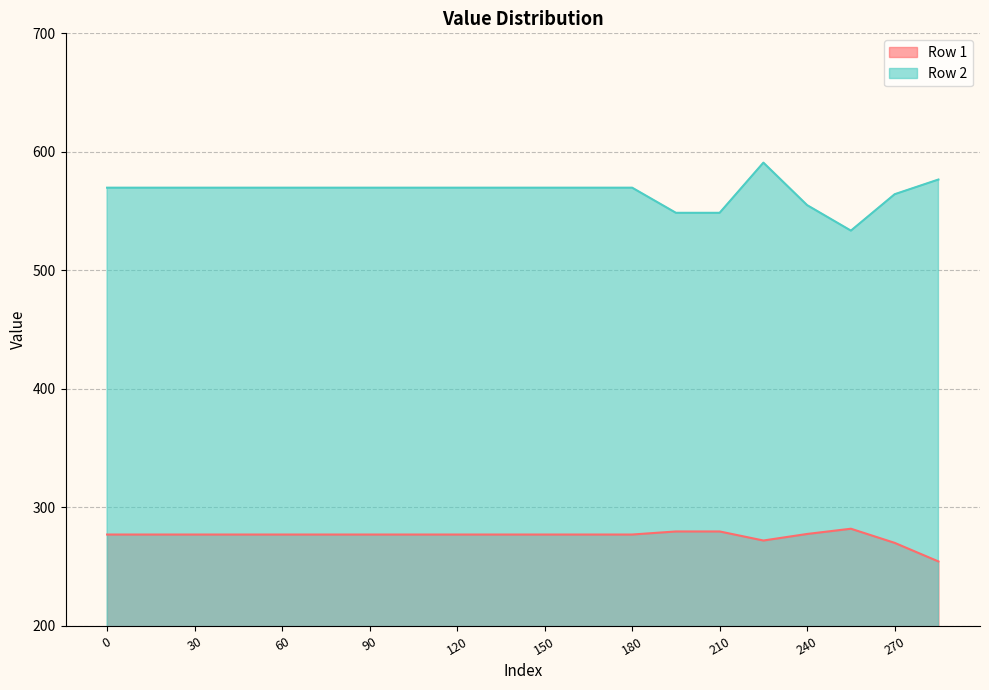

True or false: Row 2 and Row 1 intersect in this chart.

False